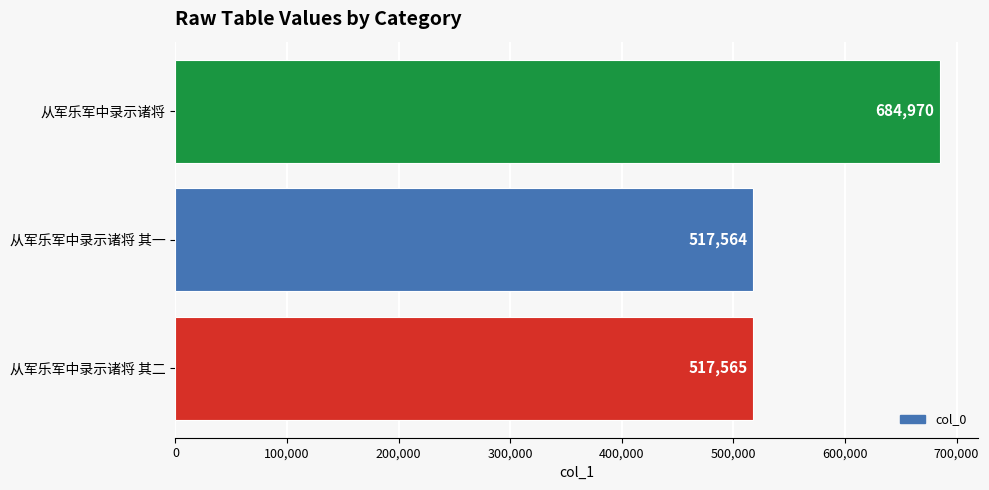

How many series are shown in this chart?

1